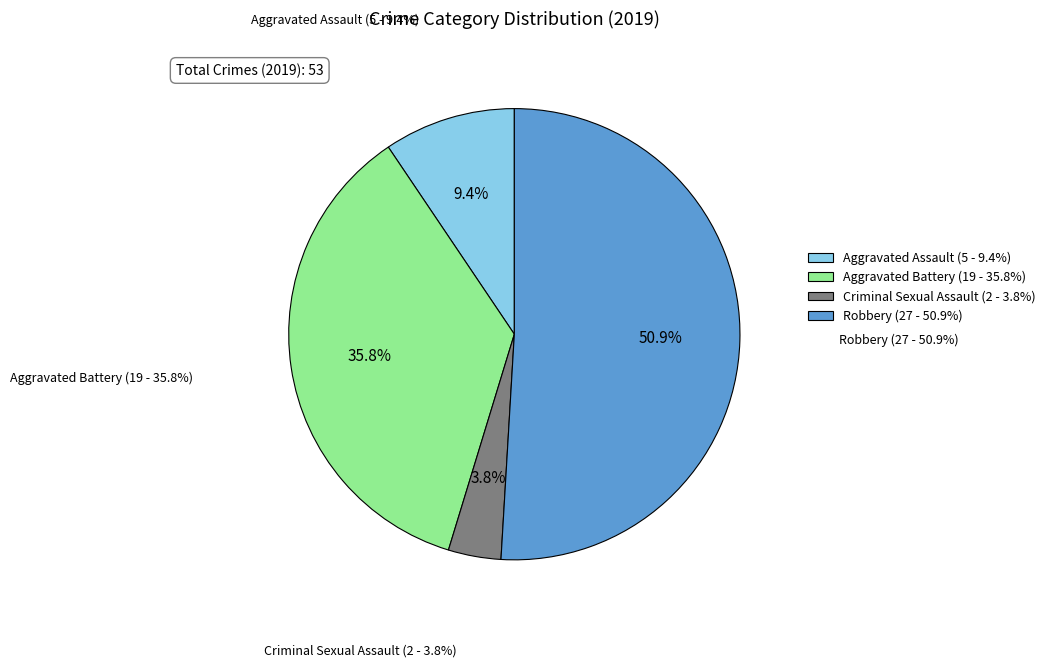

Between Aggravated Battery and Robbery, which is larger?

Robbery